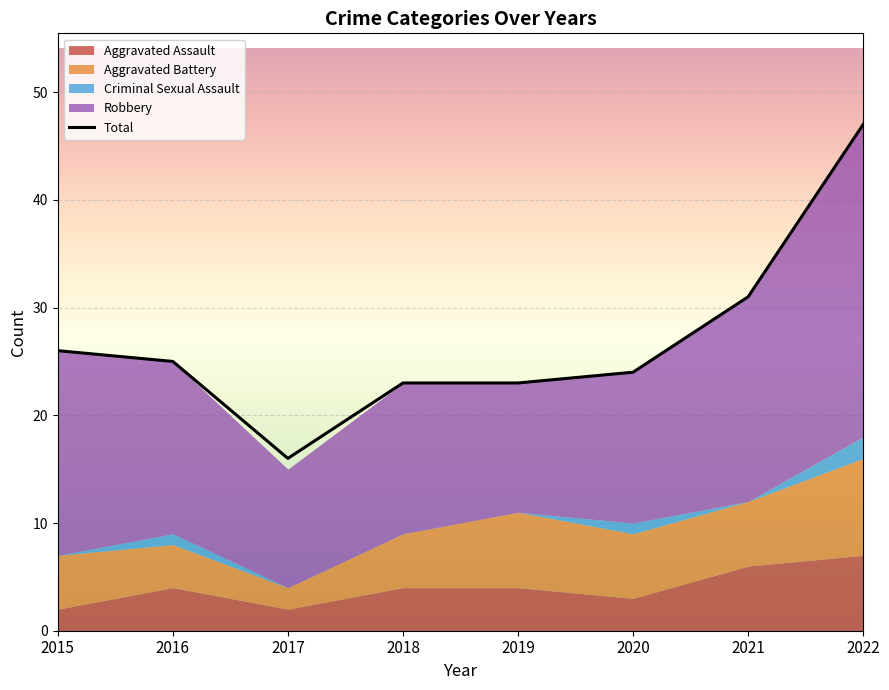

What is the maximum value shown in the chart?

47